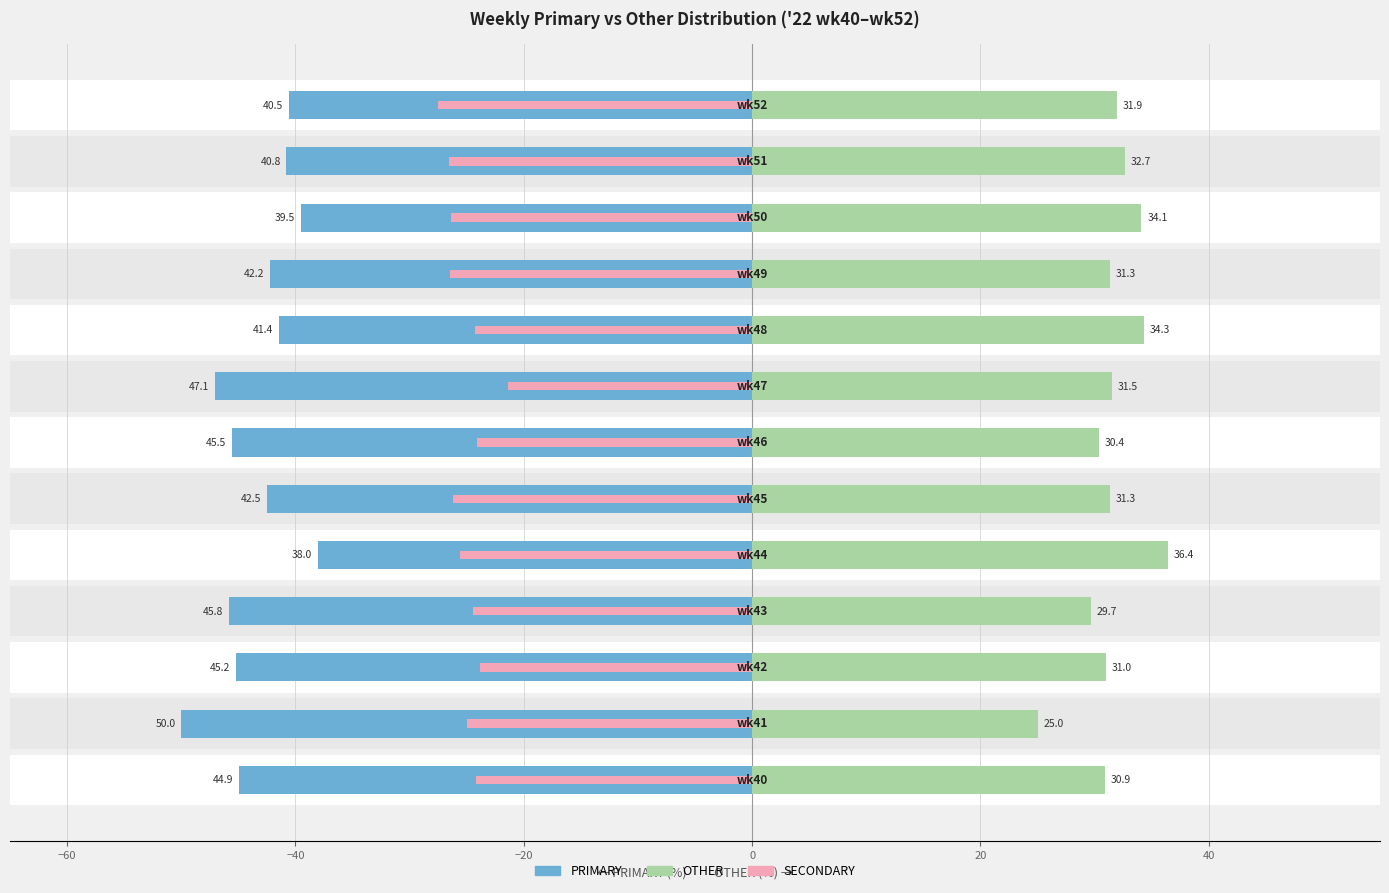

How many groups of bars are there?

13